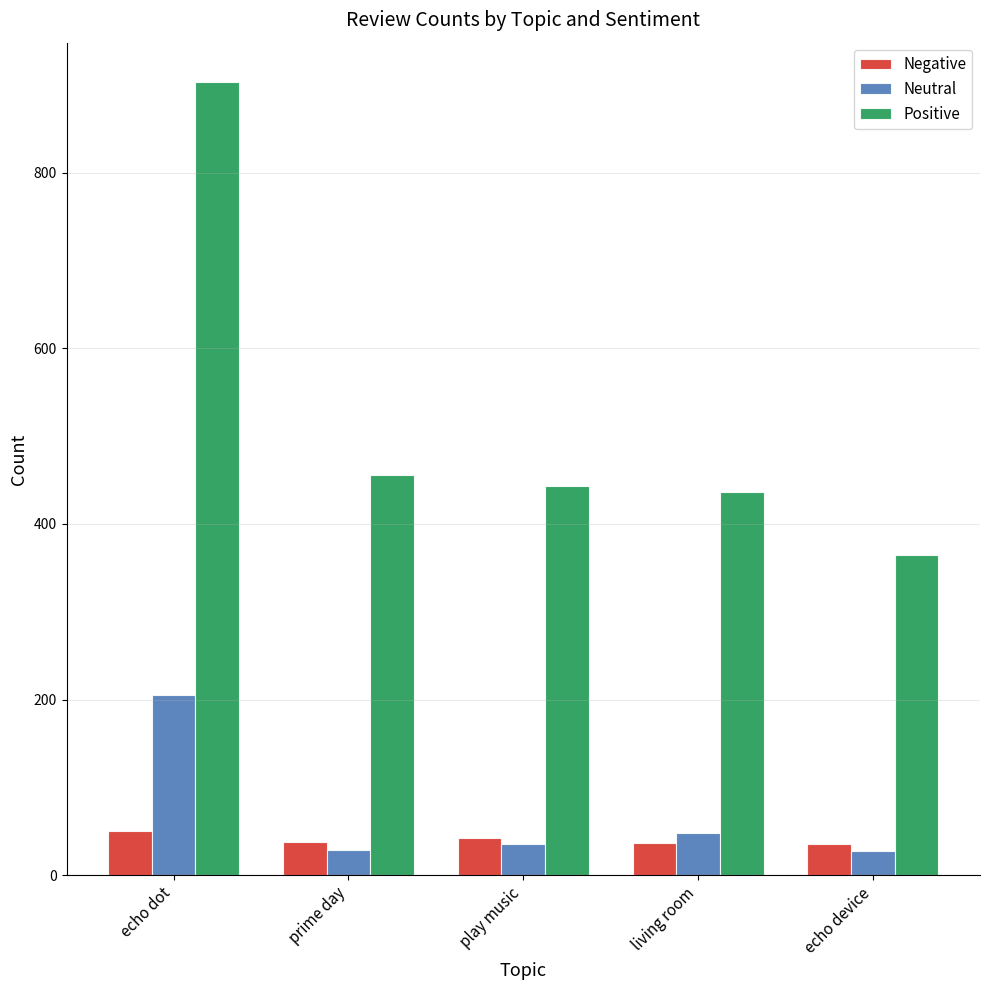

What is the difference between the Neutral values at living room and prime day?

19